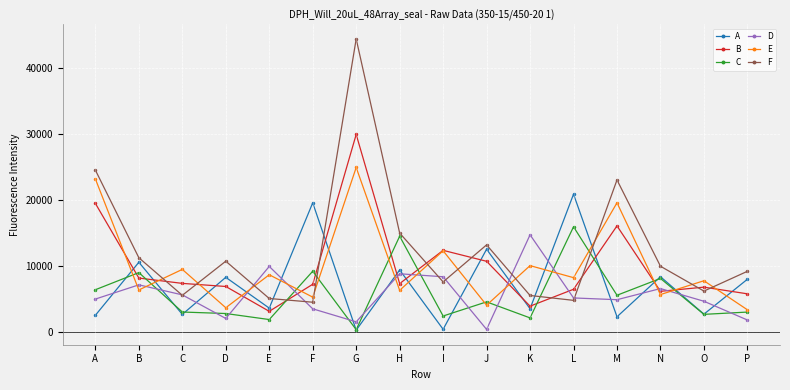

True or false: E has more than 1 points higher than both neighbors.

True